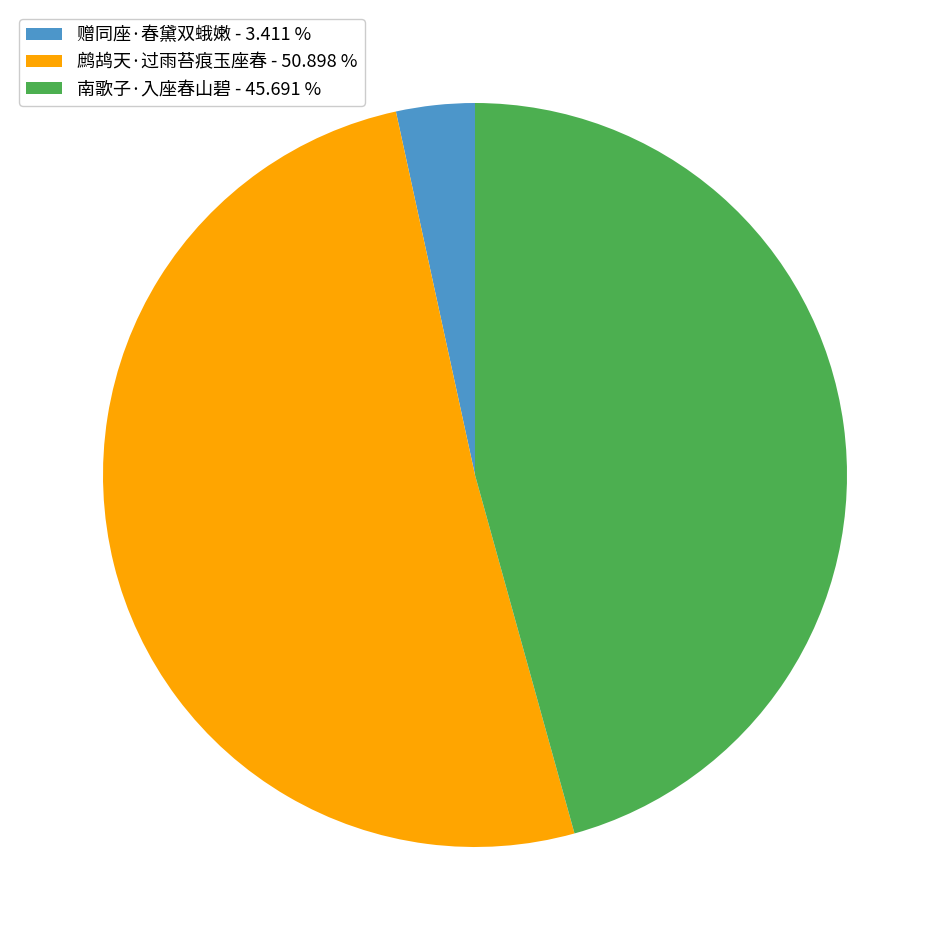

Approximately how many times larger is the value at 南歌子·入座春山碧 - 45.691 % compared to 赠同座·春黛双蛾嫩 - 3.411 %?

13.4